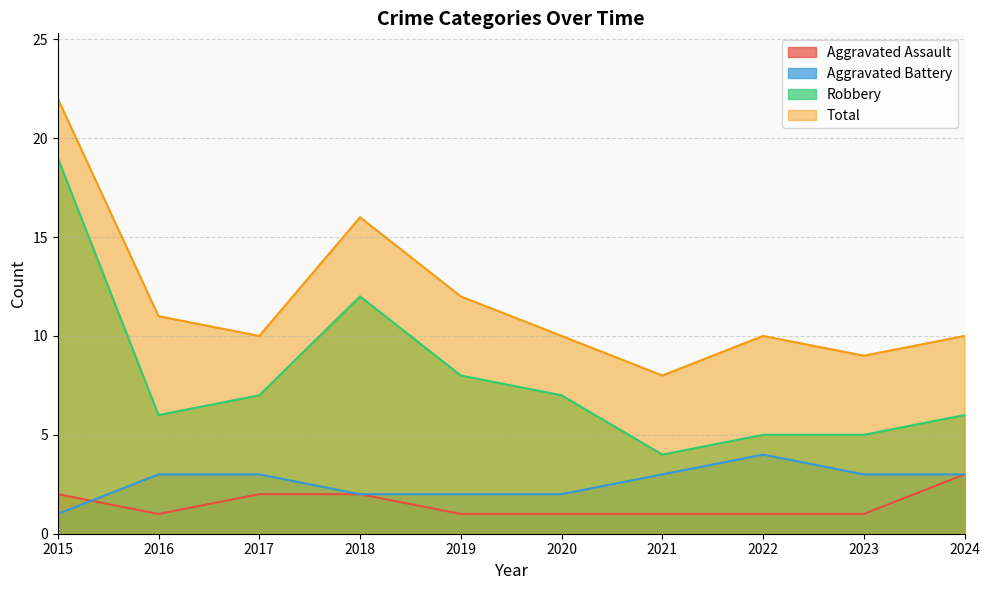

What is the difference between the maximum and minimum values in the Aggravated Battery series?

3